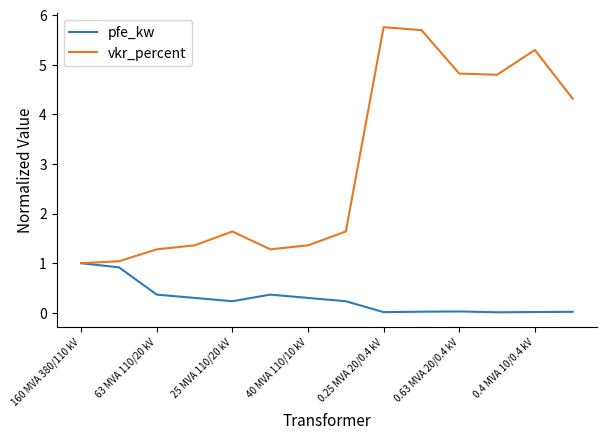

What is the difference between the maximum and minimum values in the vkr_percent series?

4.8